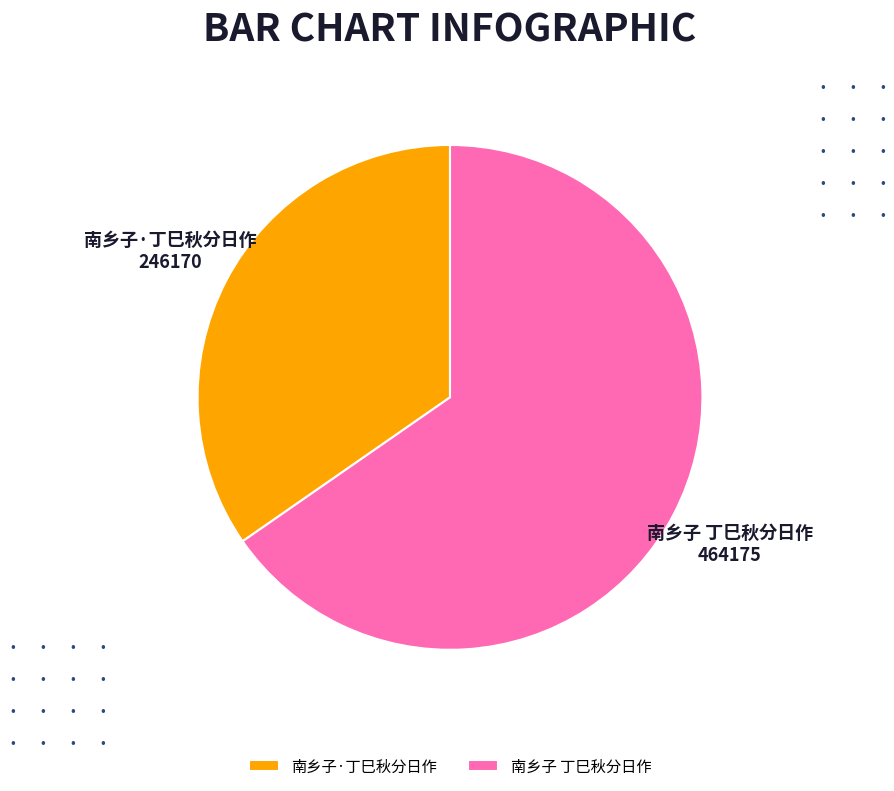

How many slices are in this pie chart?

2